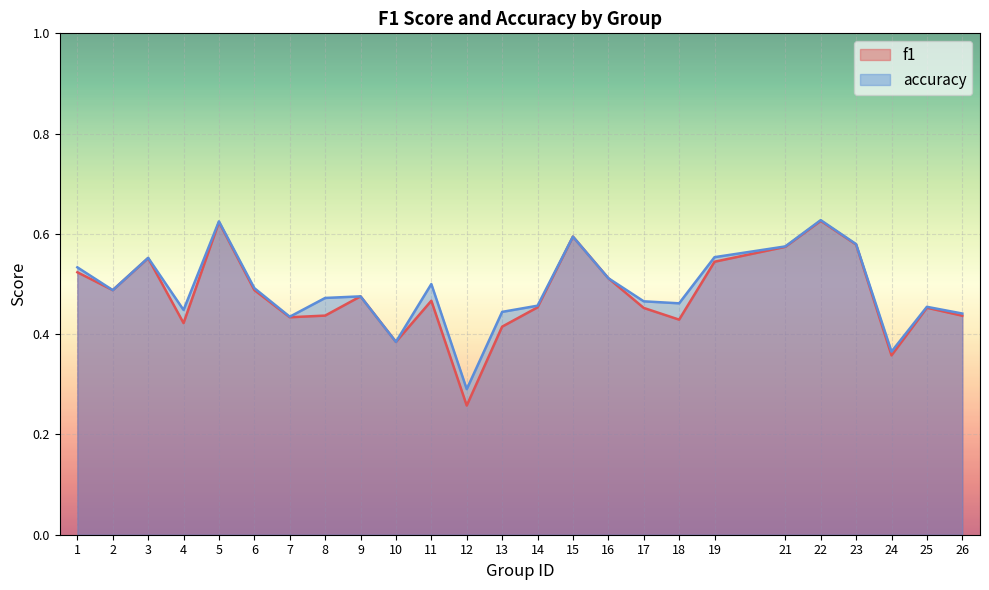

True or false: f1 and accuracy intersect in this chart.

False